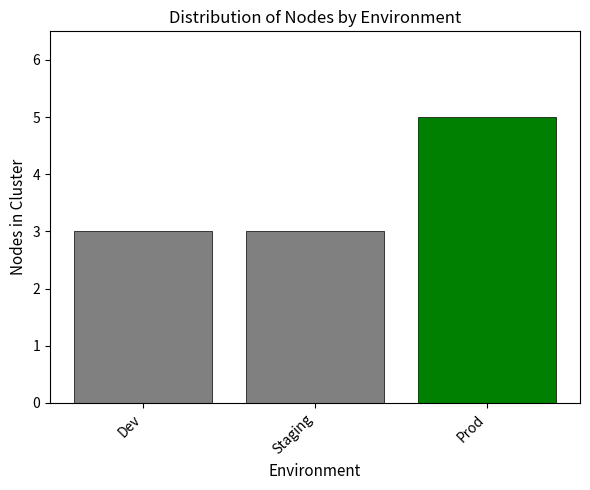

The chart shows a value of 5 at Dev. True or false?

False